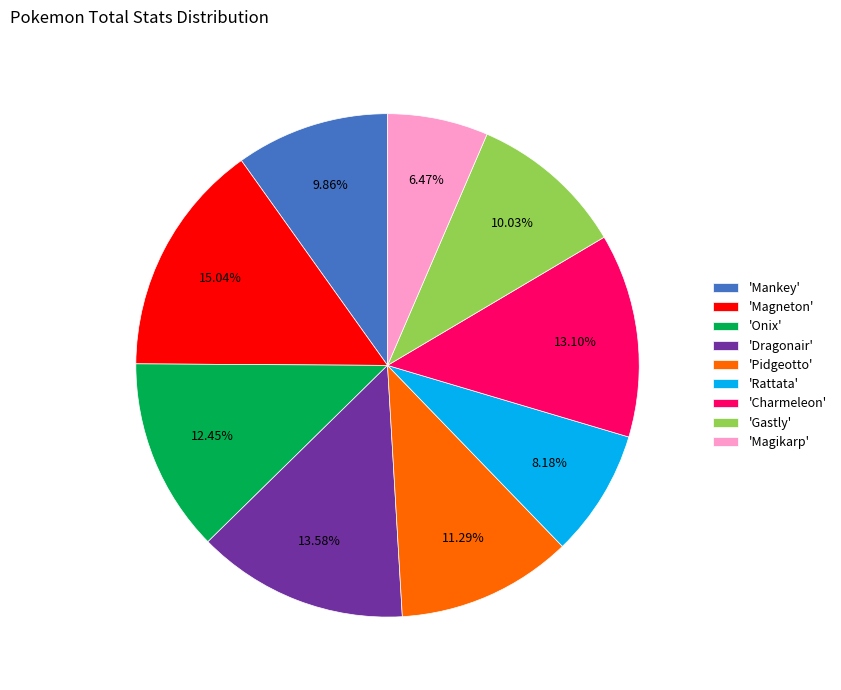

Is 'Gastly' the majority of the pie?

No